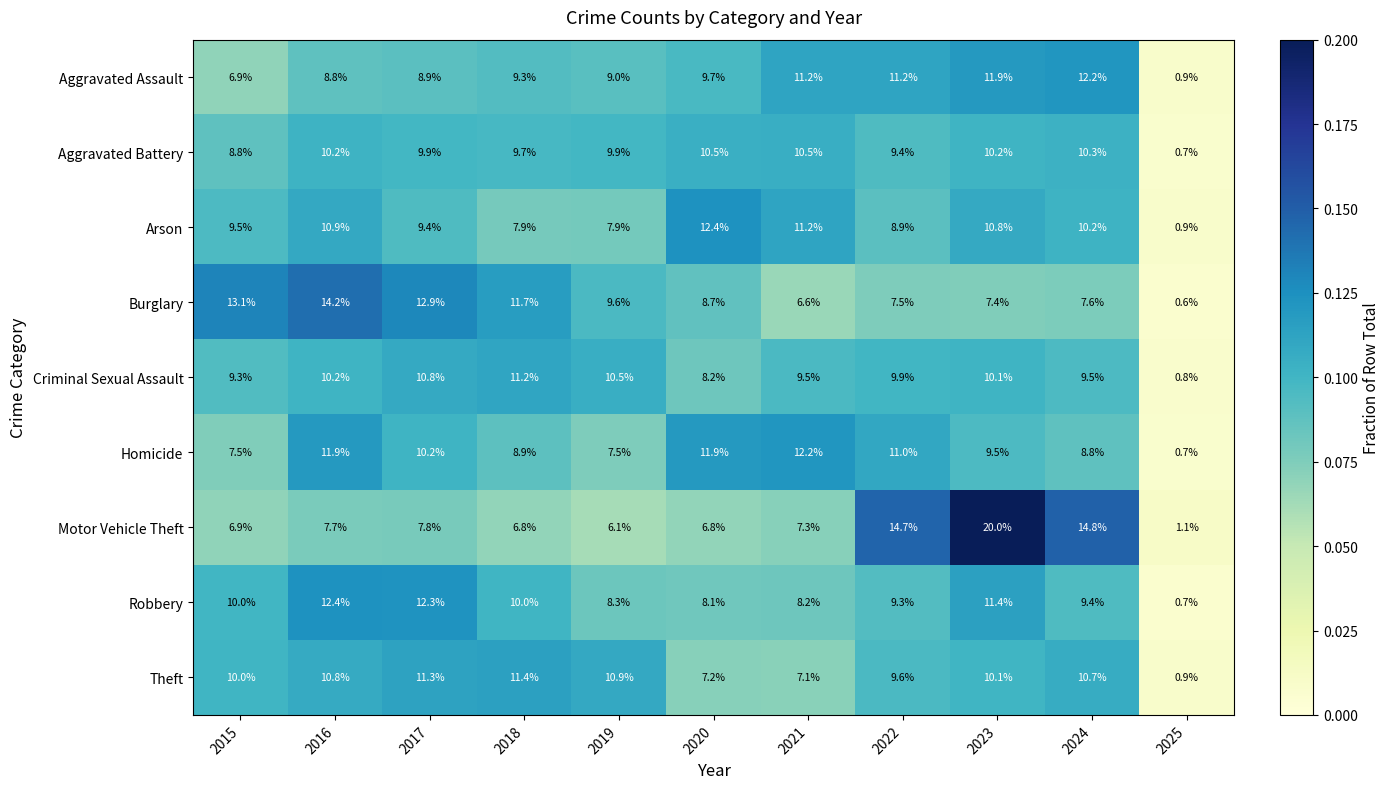

At which category is the sum across all series the highest?

2023